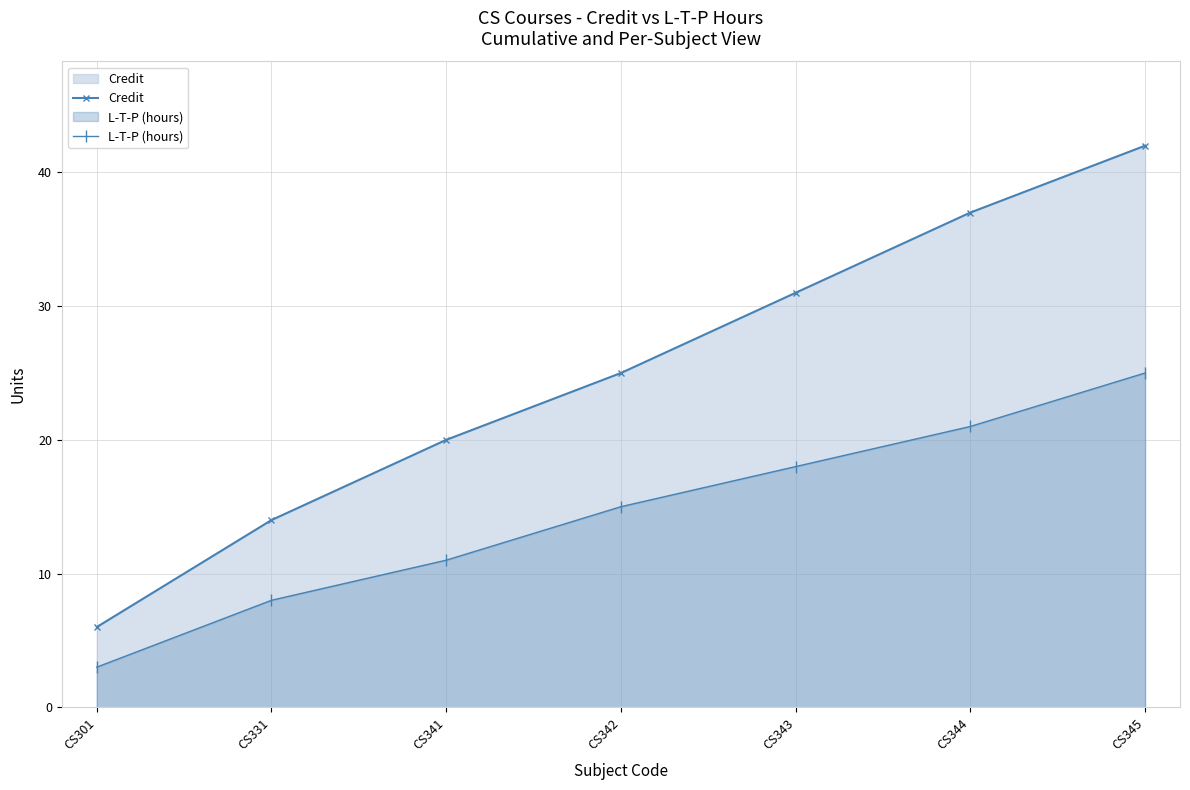

What is the difference between the maximum and second lowest values in the L-T-P (hours) series?

17